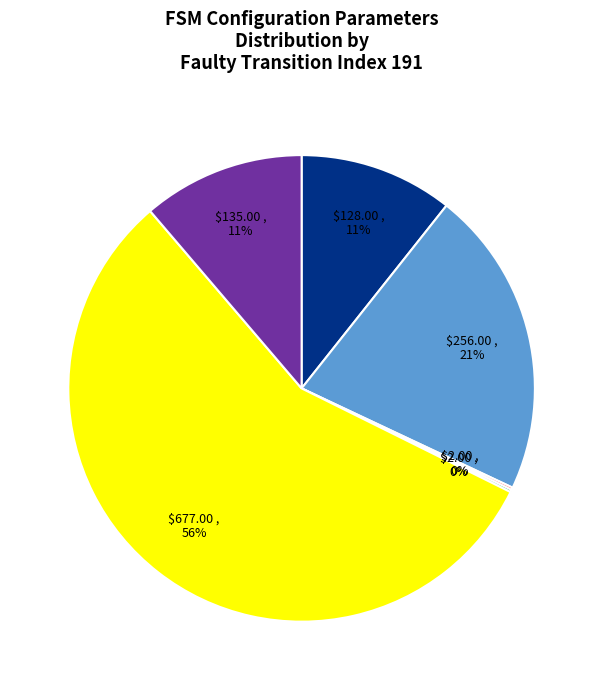

True or false: fault_seed accounts for 11% of the total.

True